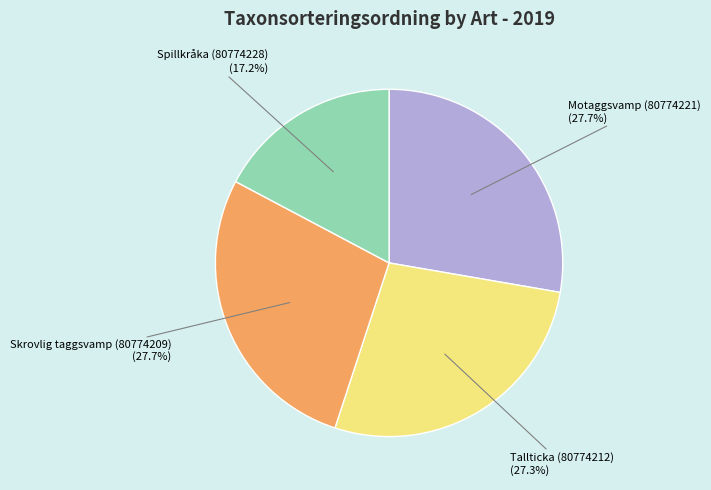

To the nearest percent, what is the average slice percentage?

25%